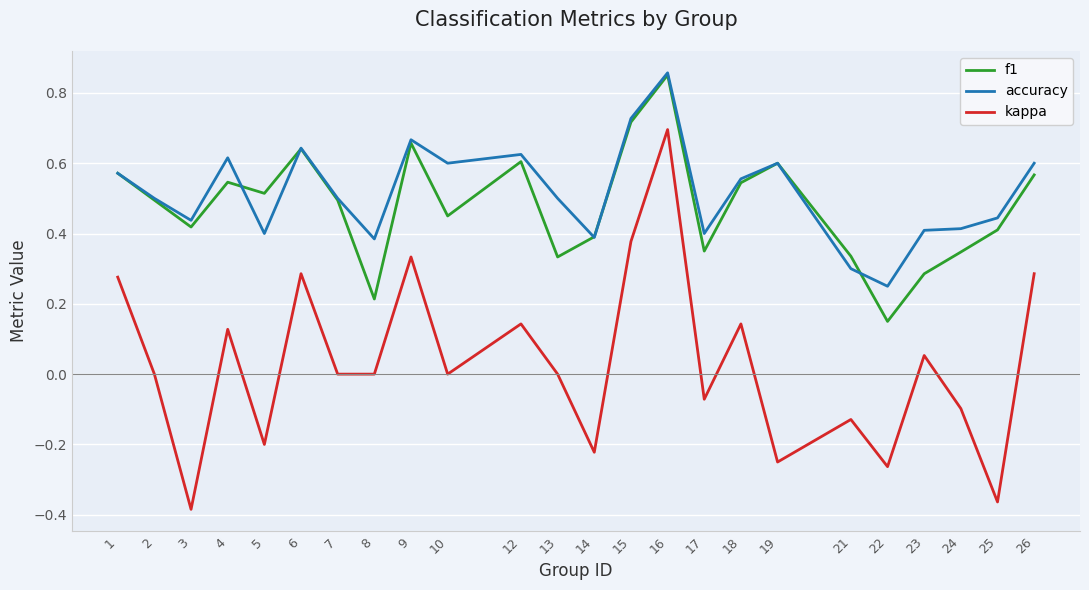

What is the sum of the f1 values at 7 and 24?

0.8